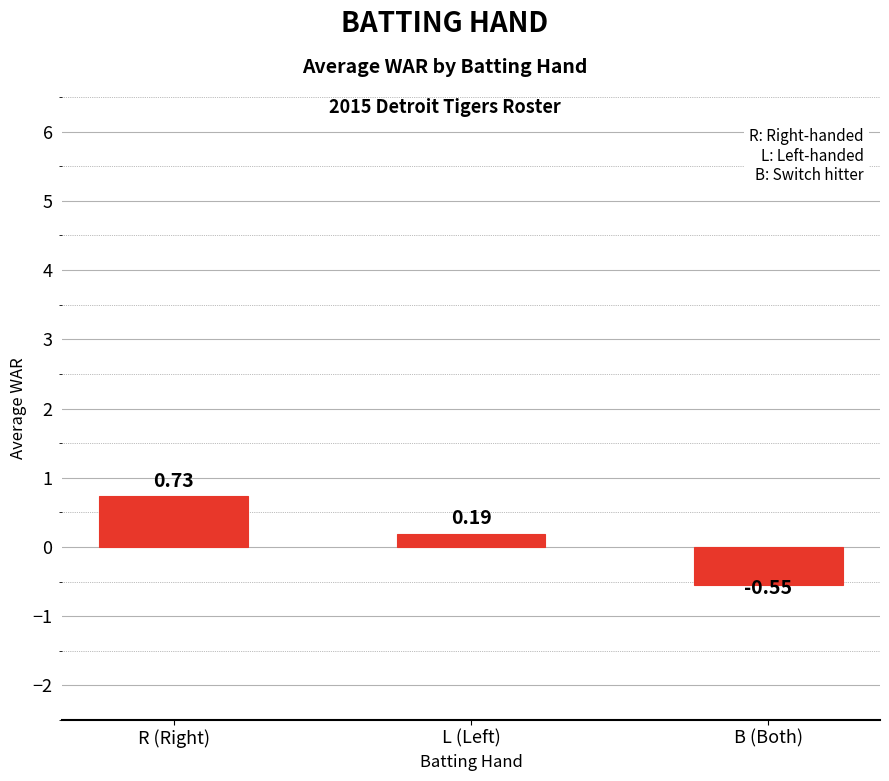

What is the difference between the maximum and minimum values?

1.3